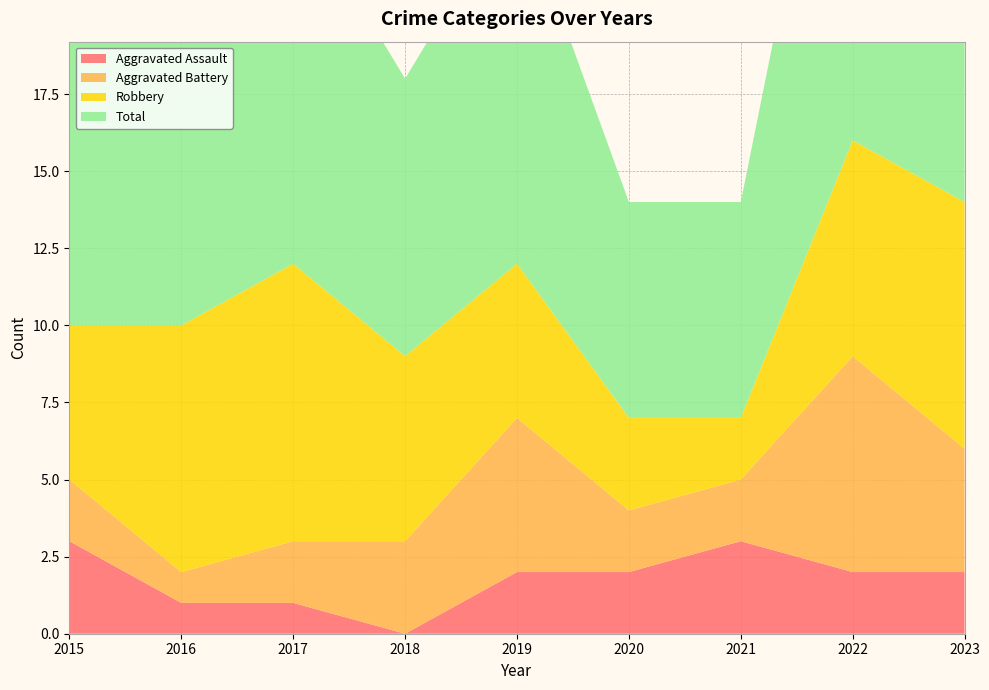

Reading left to right, transcribe all the data shown in this chart.

Aggravated Assault: 2015=3	2016=1	2017=1	2018=0	2019=2	2020=2	2021=3	2022=2	2023=2
Aggravated Battery: 2015=2	2016=1	2017=2	2018=3	2019=5	2020=2	2021=2	2022=7	2023=4
Robbery: 2015=5	2016=8	2017=9	2018=6	2019=5	2020=3	2021=2	2022=7	2023=8
Total: 2015=10	2016=10	2017=12	2018=9	2019=12	2020=7	2021=7	2022=16	2023=15